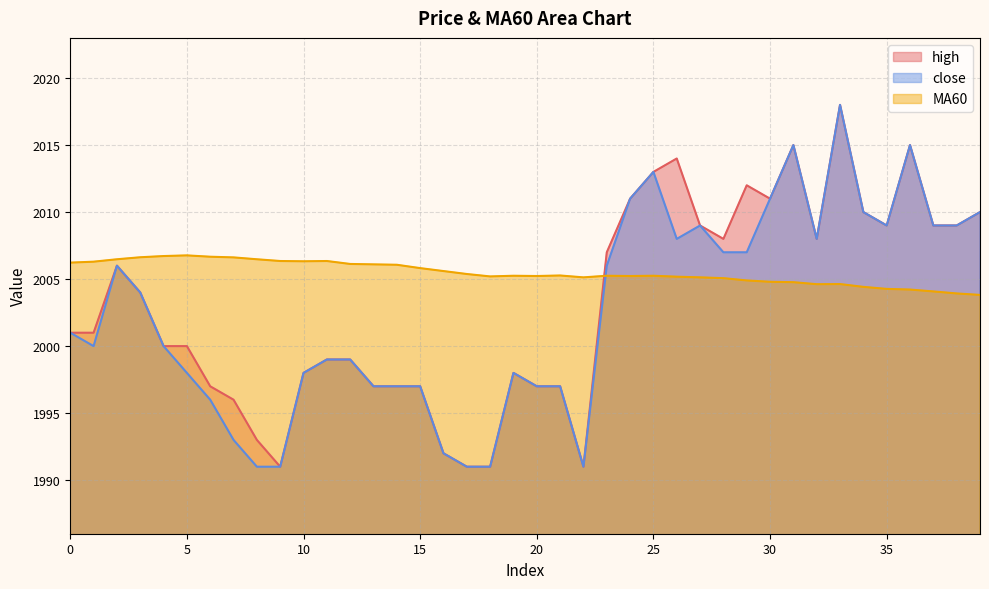

What is the average value of the close series?

2002.5